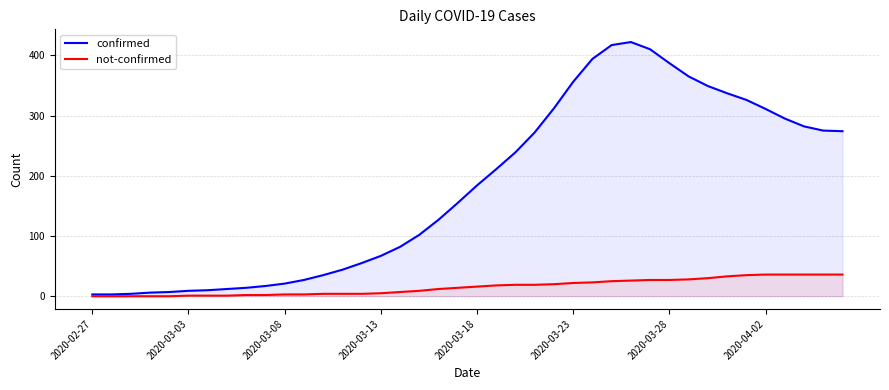

What is the maximum value shown in the chart?

422